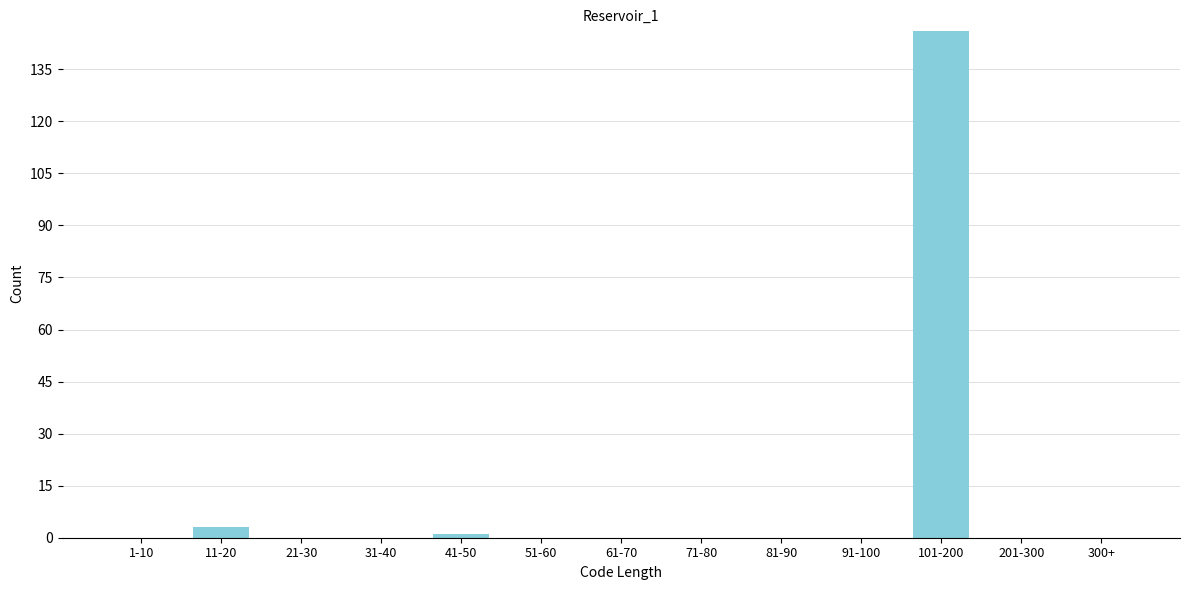

Reading left to right, what are all the values shown in this chart?

1-10=0	11-20=3	21-30=0	31-40=0	41-50=1	51-60=0	61-70=0	71-80=0	81-90=0	91-100=0	101-200=146	201-300=0	300+=0